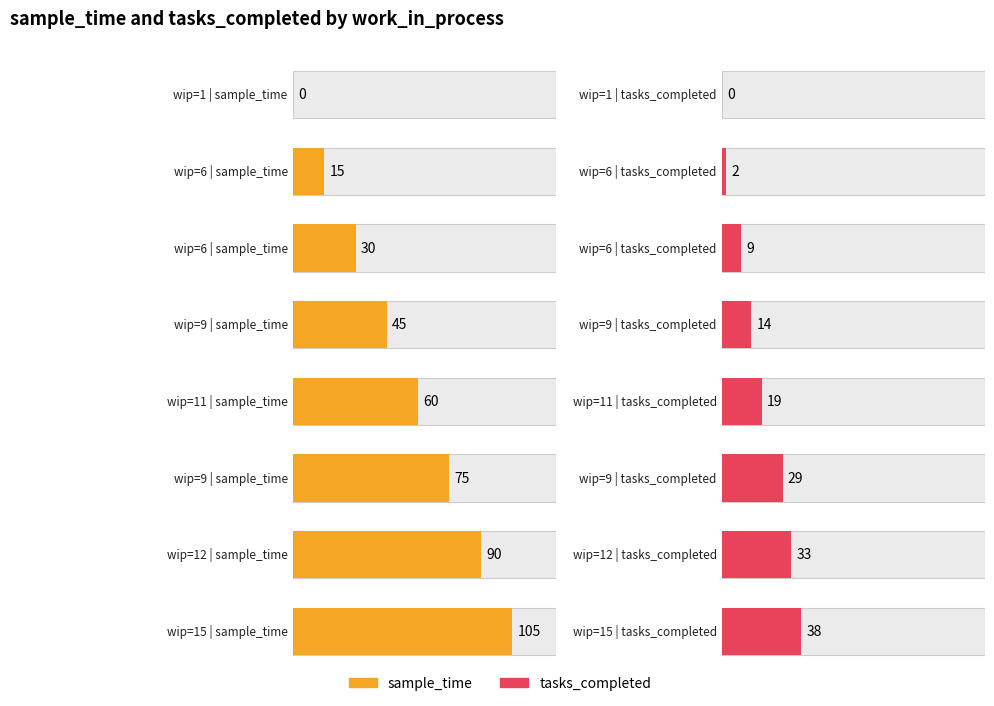

What is the sum of the sample_time values at 6 and 9?

90